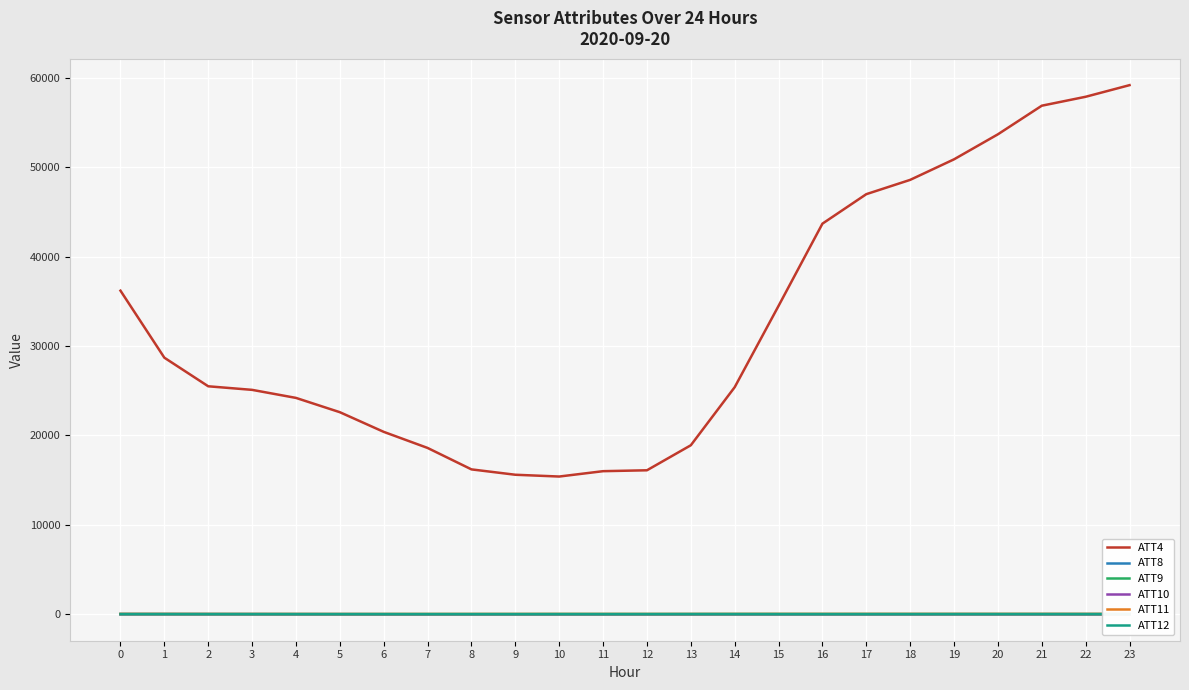

True or false: ATT4 has a value of 51009.0 at 0.

False